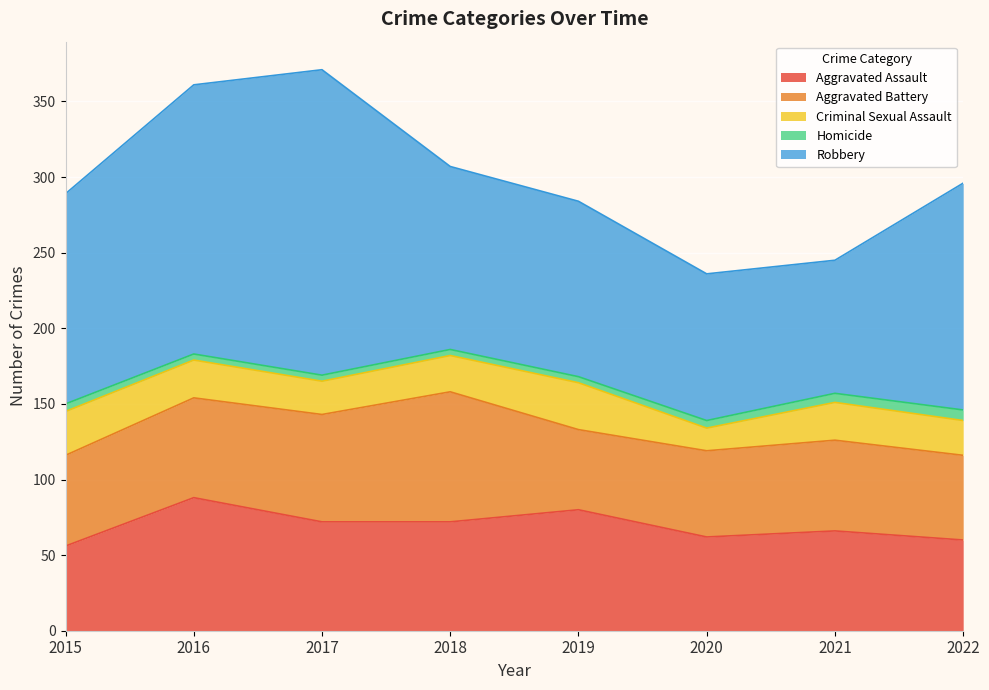

Reading right to left, list all the values displayed in this chart.

Aggravated Assault: 2022=60	2021=66	2020=62	2019=80	2018=72	2017=72	2016=88	2015=56
Aggravated Battery: 2022=56	2021=60	2020=57	2019=53	2018=86	2017=71	2016=66	2015=60
Criminal Sexual Assault: 2022=23	2021=25	2020=15	2019=31	2018=24	2017=22	2016=25	2015=29
Homicide: 2022=7	2021=6	2020=5	2019=4	2018=4	2017=4	2016=4	2015=5
Robbery: 2022=150	2021=88	2020=97	2019=116	2018=121	2017=202	2016=178	2015=139